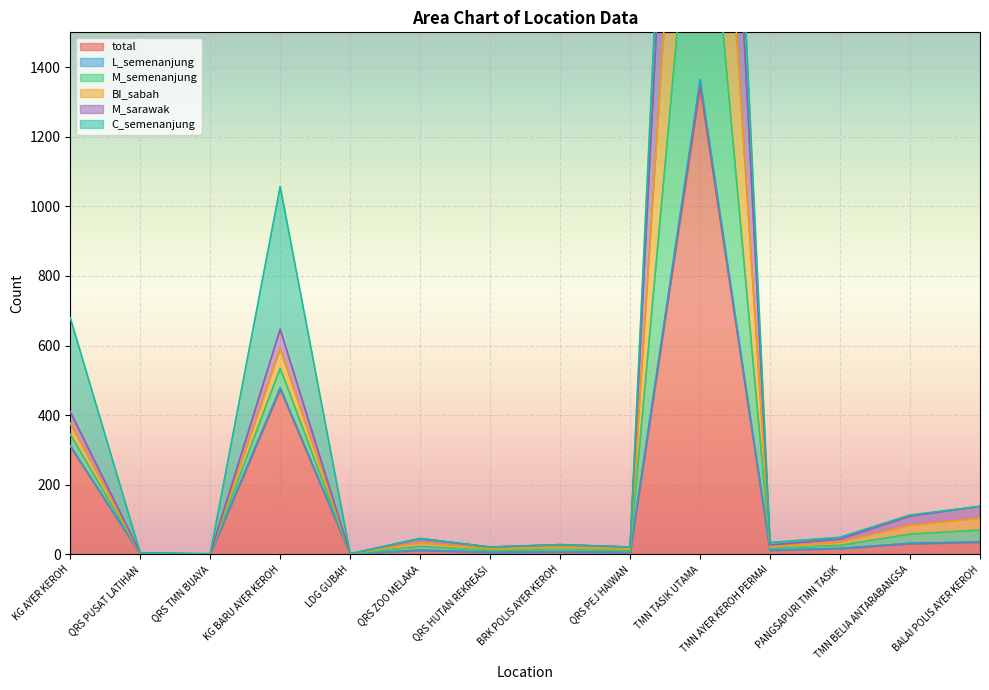

Rank the categories by M_semenanjung value from lowest to highest.

QRS TMN BUAYA, LDG GUBAH, QRS PUSAT LATIHAN, QRS HUTAN REKREASI, QRS PEJ HAIWAN, BRK POLIS AYER KEROH, TMN AYER KEROH PERMAI, QRS ZOO MELAKA, PANGSAPURI TMN TASIK, TMN BELIA ANTARABANGSA, BALAI POLIS AYER KEROH, KG AYER KEROH, KG BARU AYER KEROH, TMN TASIK UTAMA